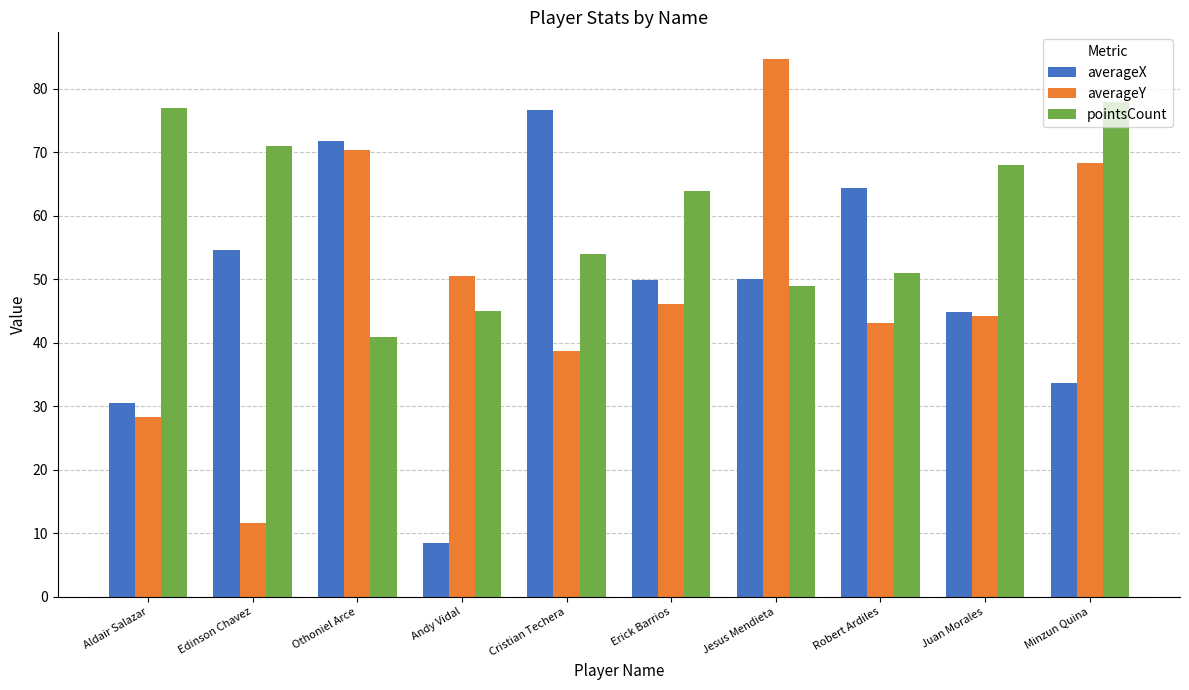

What is the label of the 8th bar from the left?

Robert Ardiles